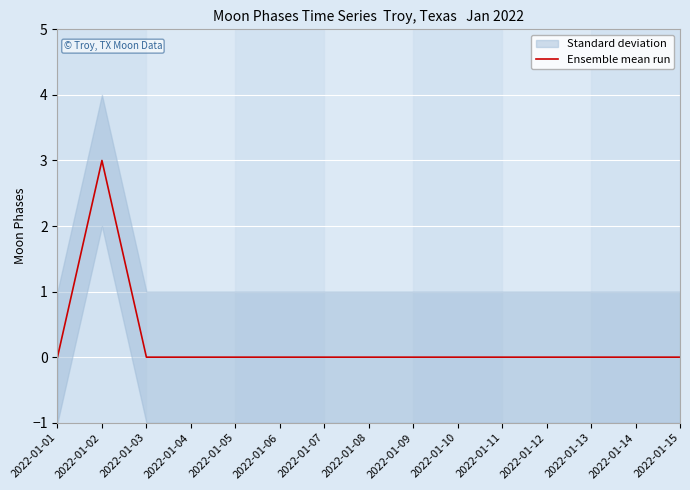

Between 2022-01-03 and 2022-01-11, which is larger?

2022-01-03